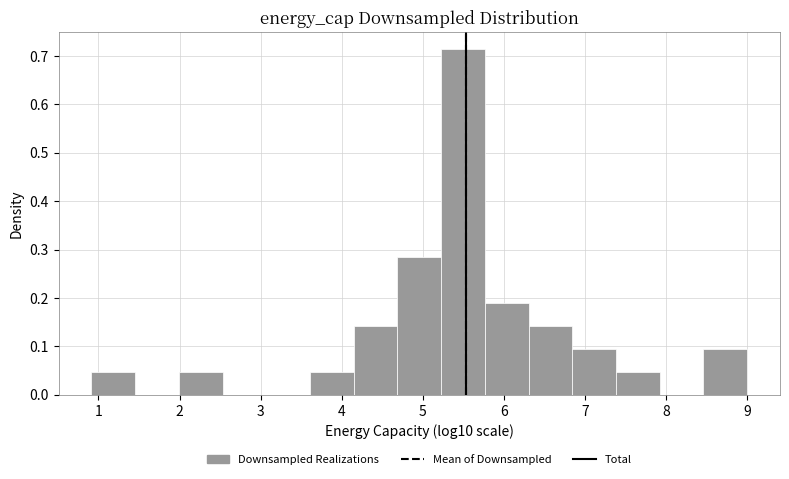

Reading left to right, list every bar in this chart as the range it spans on the x-axis followed by its height. Neither the bar edges nor the heights are printed on the chart, so give them approximately, as read against the axes.

0.9 to 1.5: 0.05
1.5 to 2.0: 0
2.0 to 2.5: 0.05
2.5 to 3.1: 0
3.1 to 3.6: 0
3.6 to 4.1: 0.05
4.1 to 4.7: 0.14
4.7 to 5.2: 0.29
5.2 to 5.8: 0.71
5.8 to 6.3: 0.19
6.3 to 6.8: 0.14
6.8 to 7.4: 0.10
7.4 to 7.9: 0.05
7.9 to 8.5: 0
8.5 to 9.0: 0.10